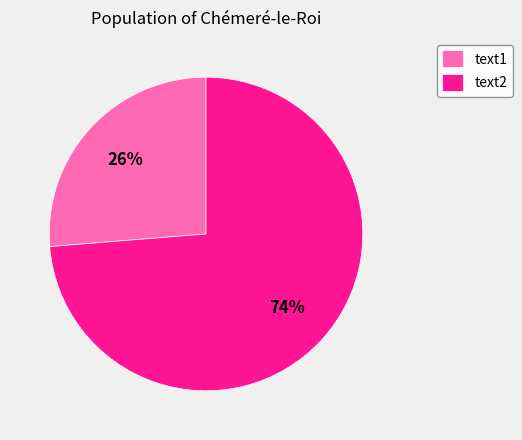

To the nearest percent, what is the average slice percentage?

50%